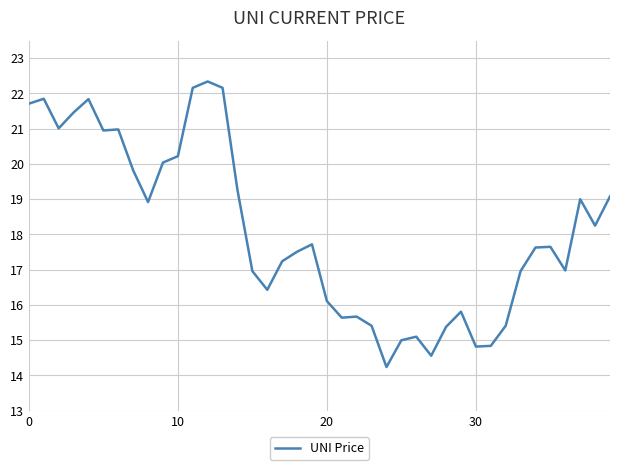

How many series are shown in this chart?

1